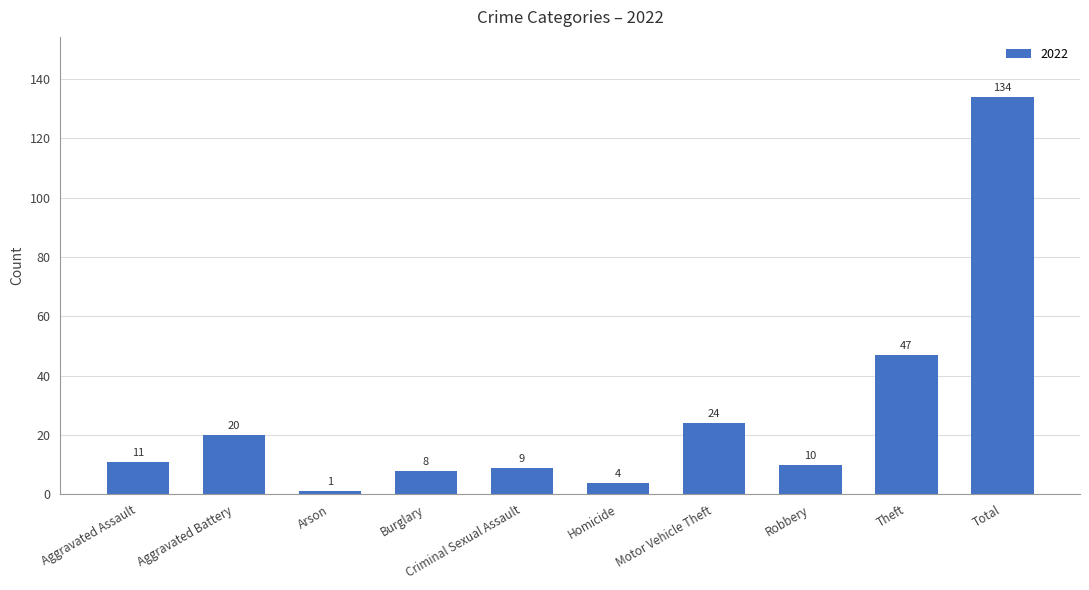

What is the label of the 10th bar from the right?

Aggravated Assault